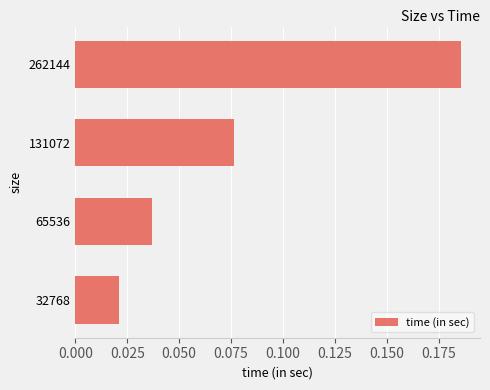

The chart shows a value of 0.1 at 65536. True or false?

False